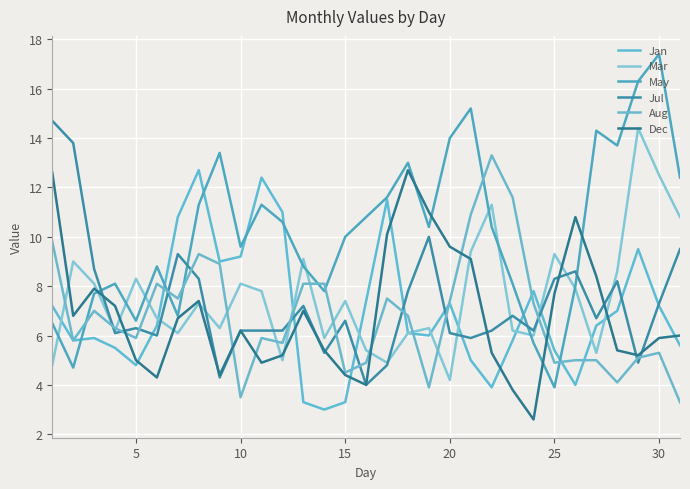

What is the sum of all Jul values?

226.5